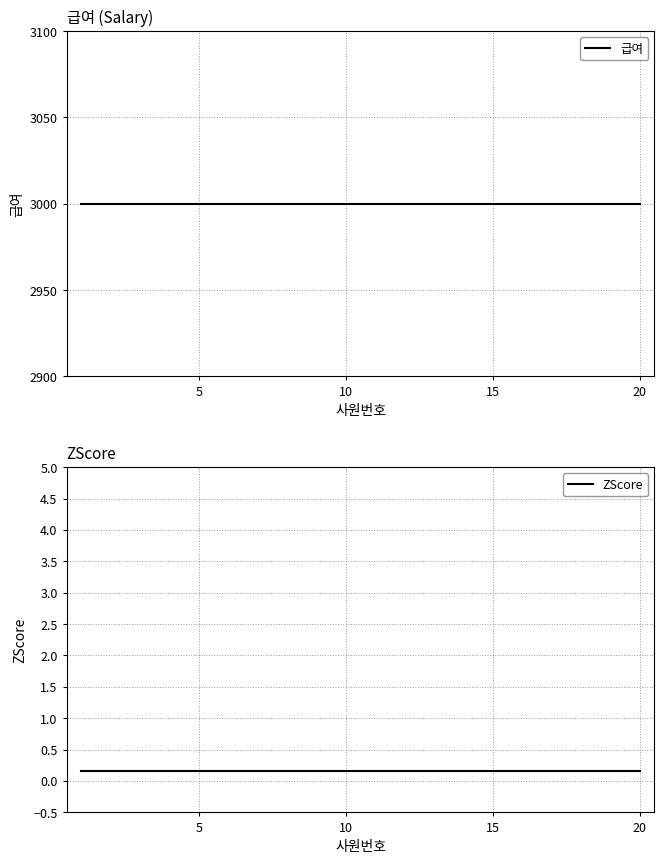

True or false: 급여 has a value of 3000.0 at 5.

True